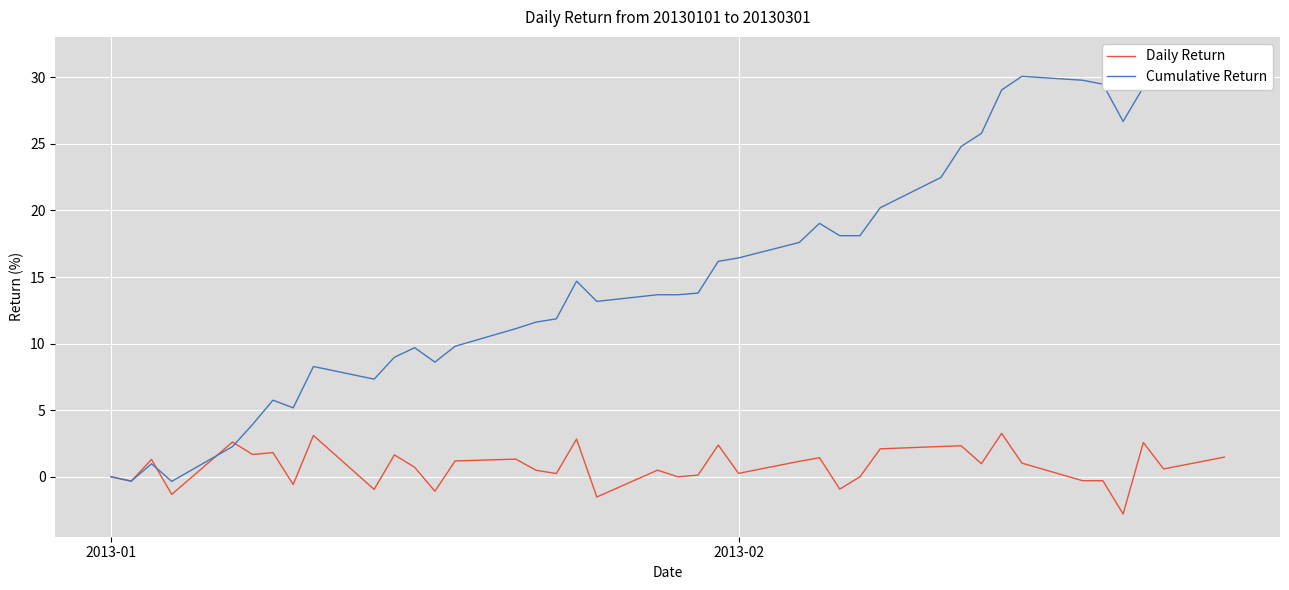

How many series are shown in this chart?

2